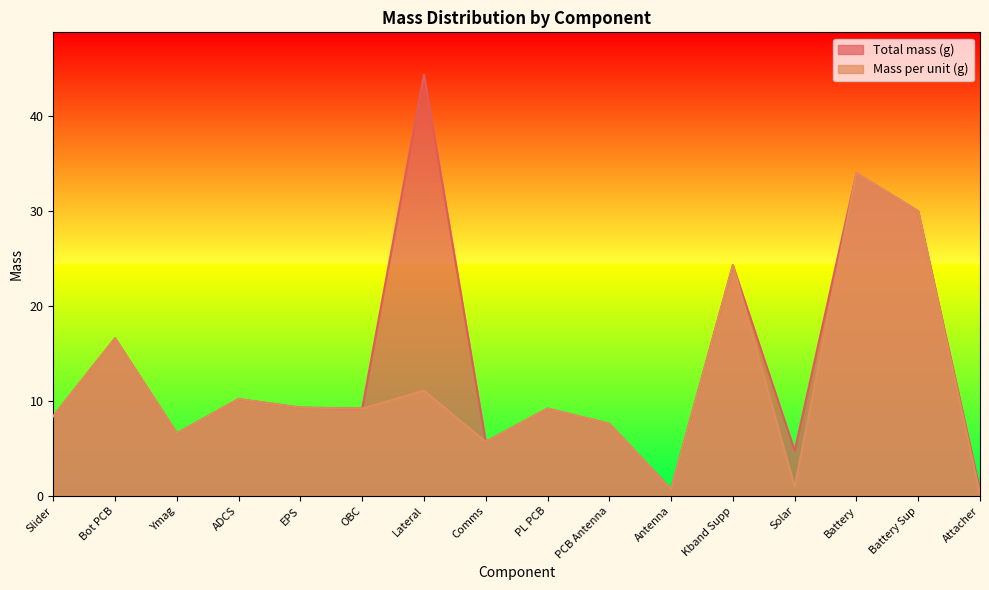

At which category is the sum across all series the highest?

Battery